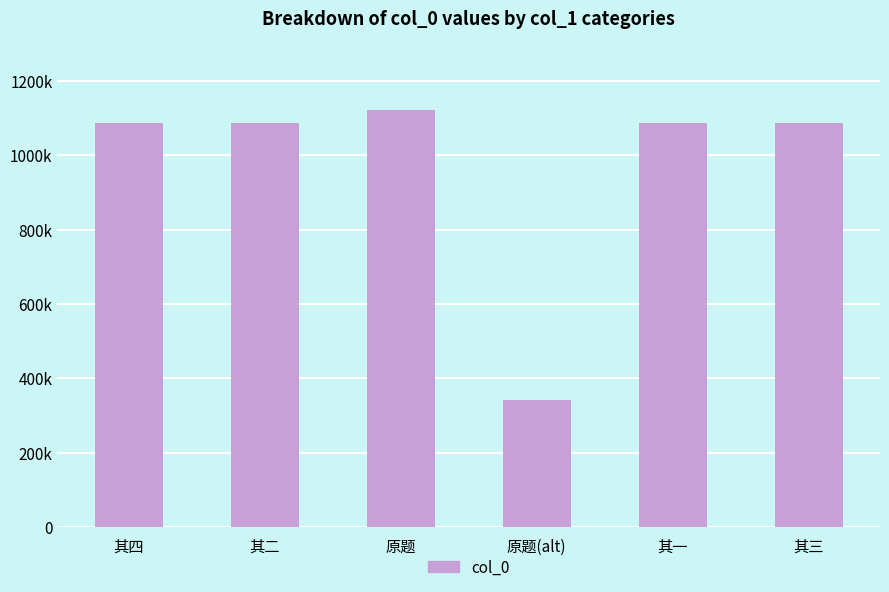

Does the chart contain stacked bars?

No